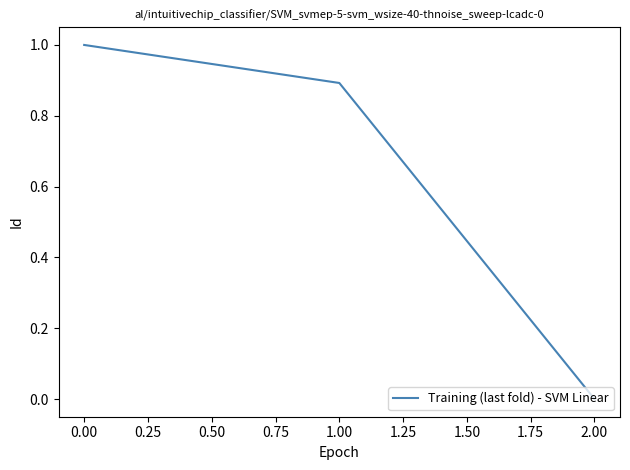

What position from the left is 0.00?

1